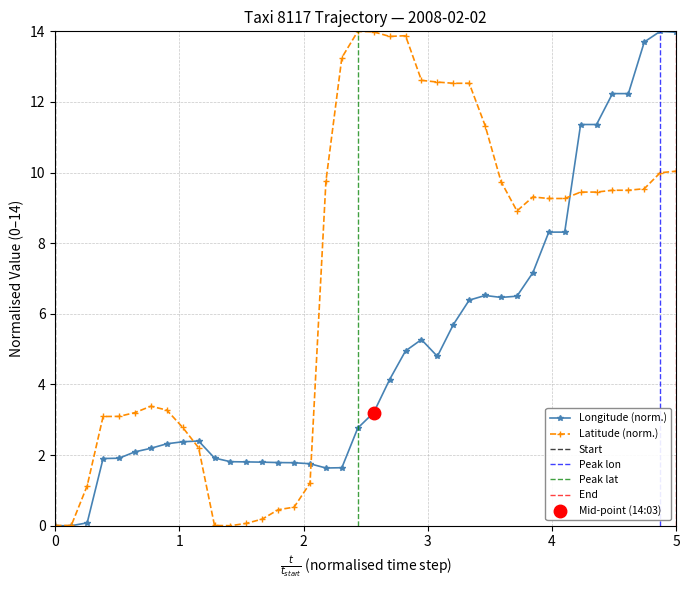

Does the chart have visible grid lines?

Yes